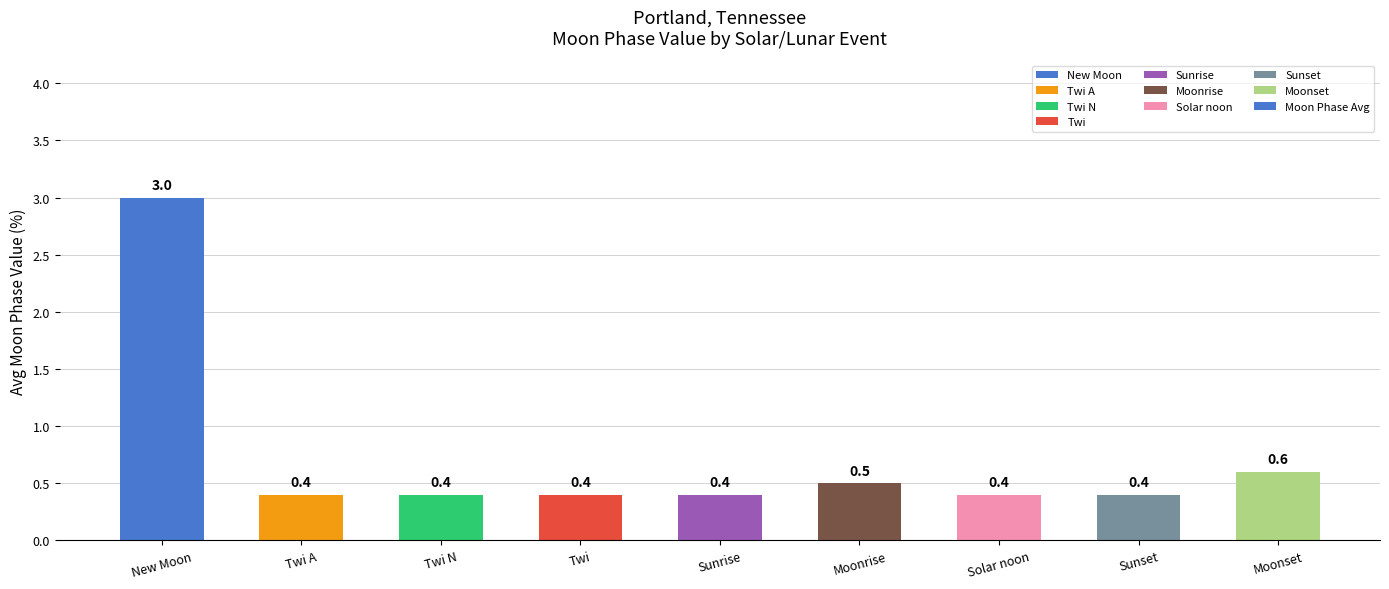

Between Moonrise and Twi A, which is larger?

Moonrise